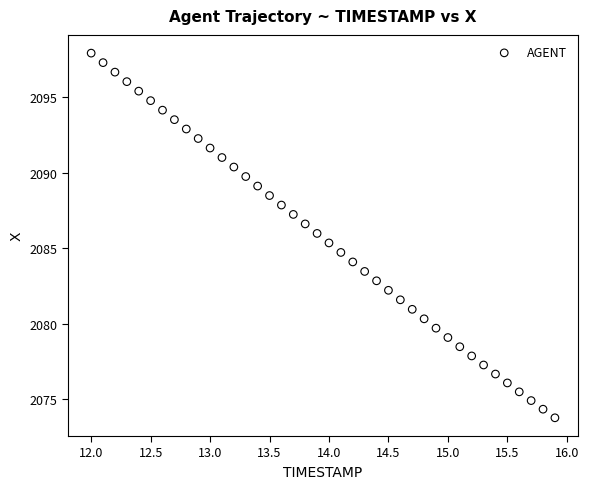

What is the range of X values (max minus min)?

3.9